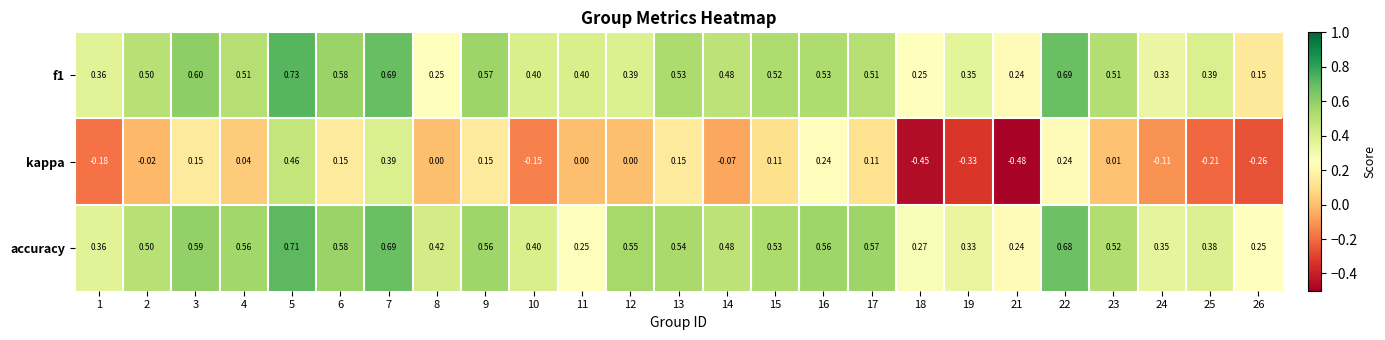

Which series has the largest total across all categories?

accuracy